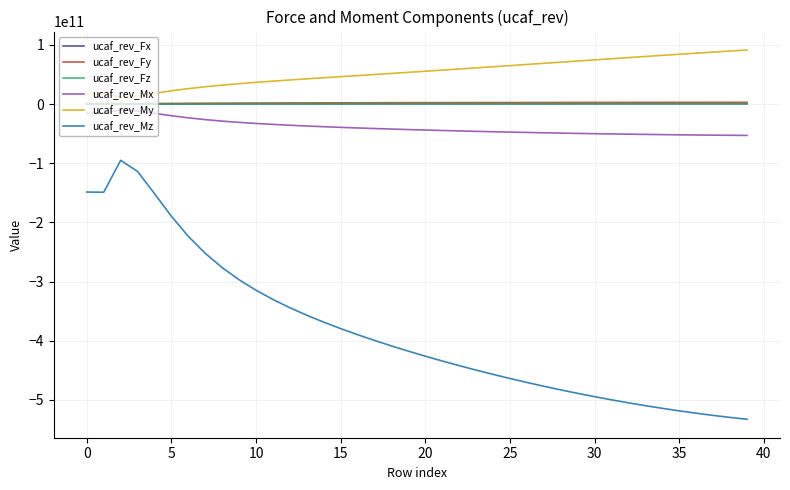

True or false: ucaf_rev_Mz and ucaf_rev_Fy intersect in this chart.

False